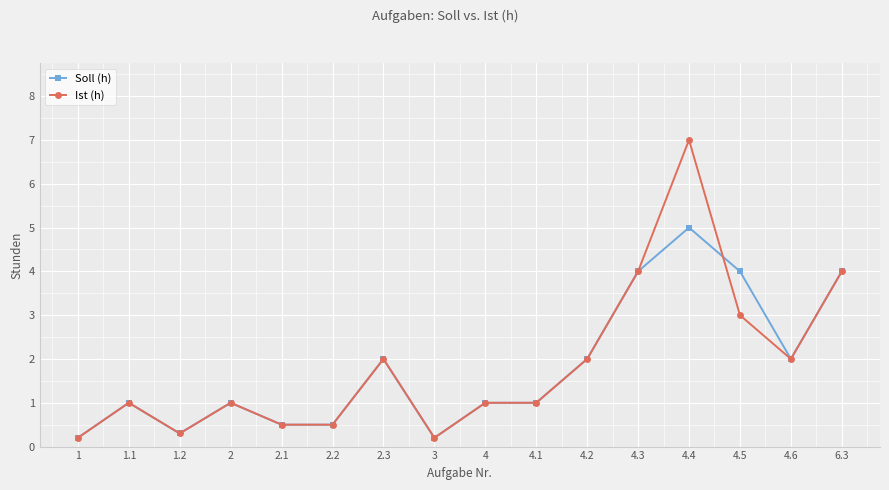

Is it true that Soll (h) equals 8.1 at 4.4?

False